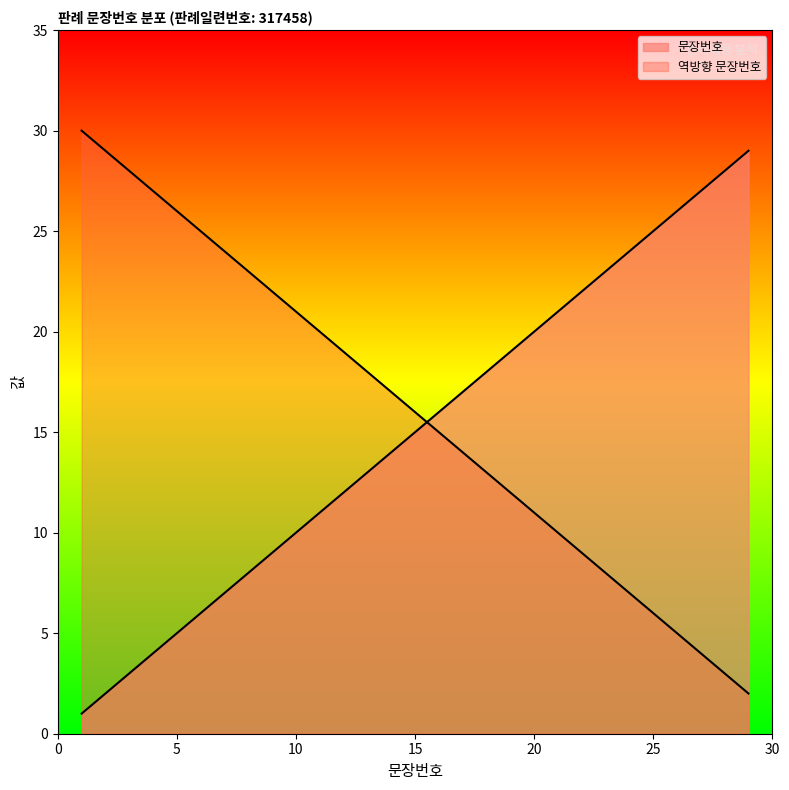

True or false: the data shows 5 at 9.

False